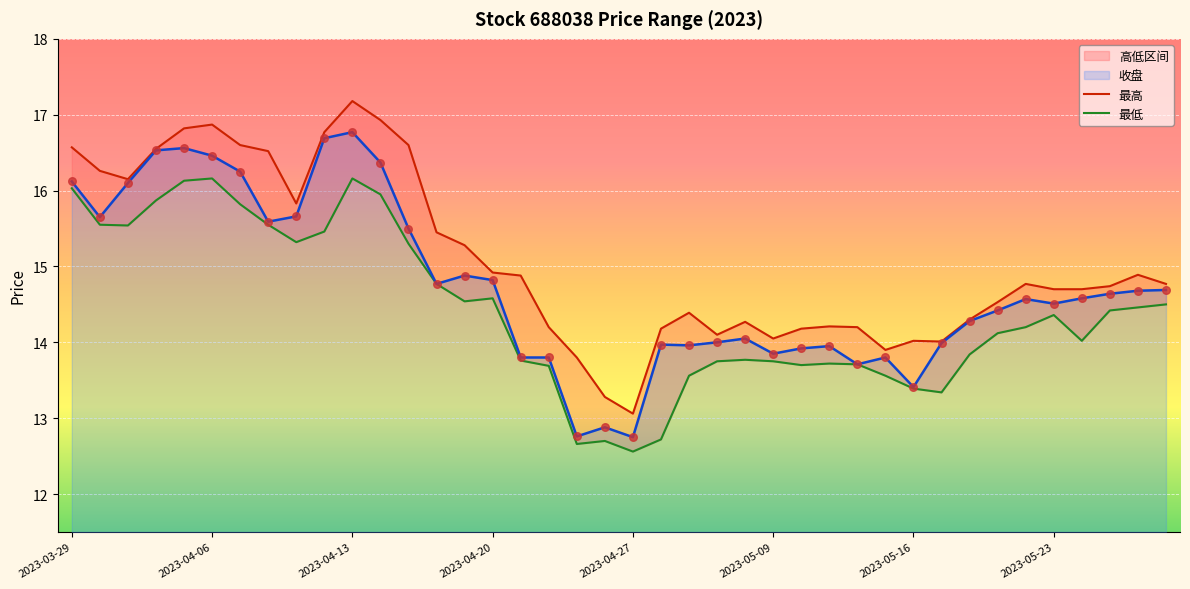

Which series has the largest total across all categories?

最高